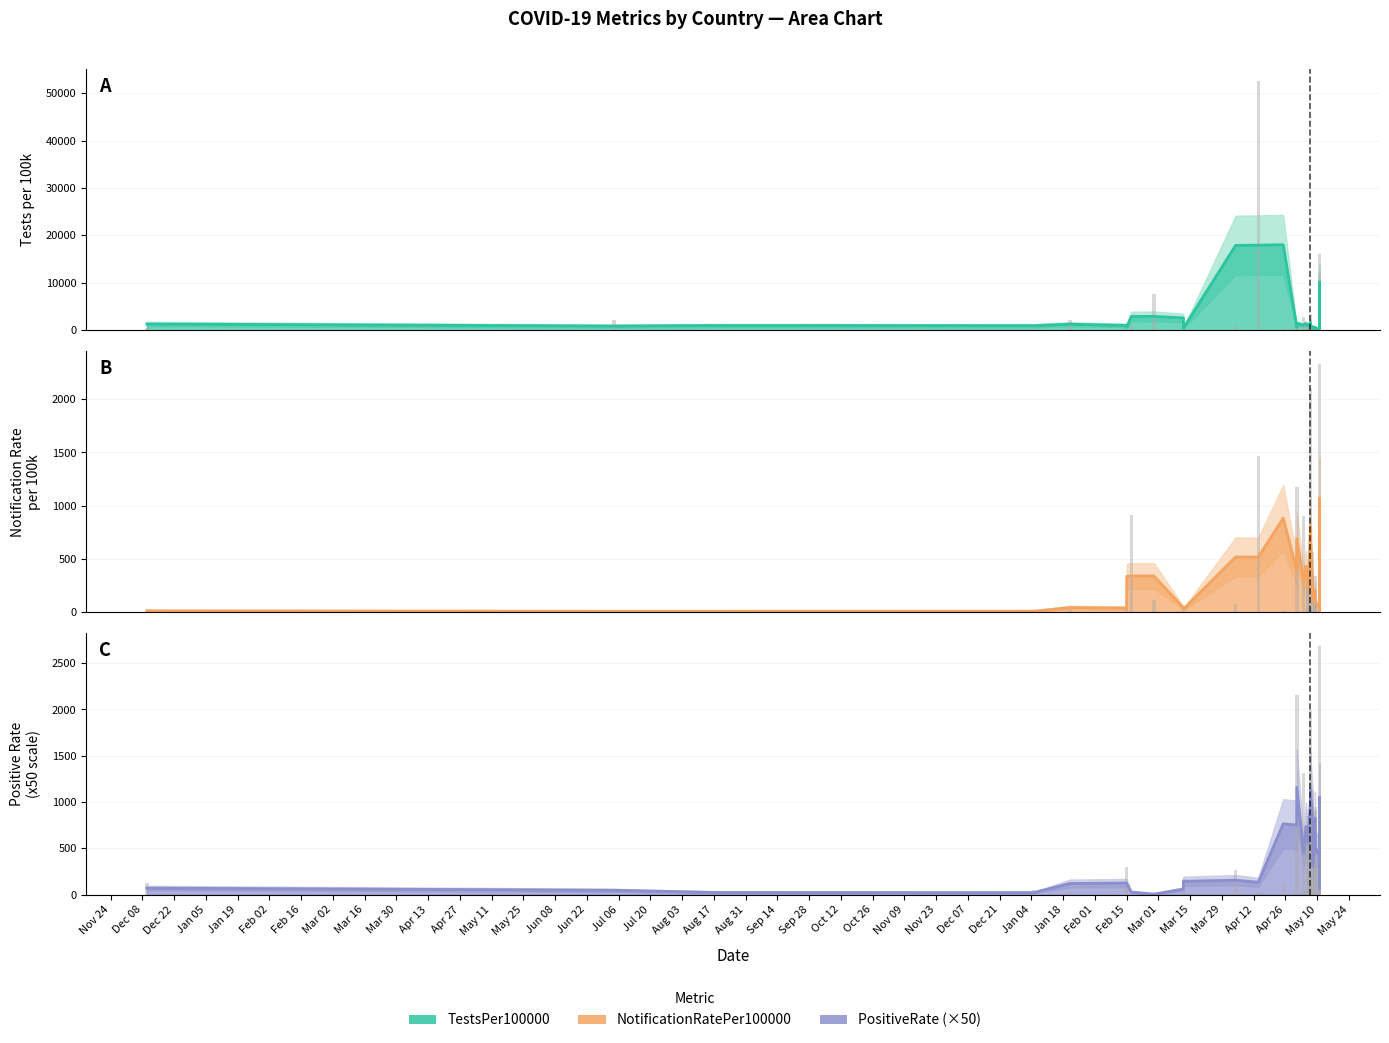

Reading left to right, transcribe all the data shown in this chart.

TestsPer100000 estimate: 1302.9	873.9	989.7	955.1	1253.7	1007.2	681.4	2888.2	2908.3	2579.6	417.3	17893.4	17945.9	18023.4	590.3	1412.9	1060.9	1404.0	861.0	948.0	1651.6	1327.9	1168.7	445.4	396.0	532.1	415.9	662.3	603.5	335.6	268.9	956.0	4983.7	10147.4	9418.9	5402.5	219.7	726.0	1343.3	1768.4
TestsPer100000 raw: 403.8	2201.9	15.9	751.2	2098.1	911.7	11.8	1120.8	7532.1	72.1	134.7	1045.0	52500.5	292.3	1277.4	201.2	2760.0	221.4	1230.6	1131.1	482.2	3341.6	159.9	4.7	1171.5	11.8	413.0	823.0	750.9	236.6	19.4	550.6	2298.1	12102.3	16041.7	112.8	53.1	493.2	1631.6	1905.2
NotificationRatePer100000 estimate: 15.2	10.1	10.4	11.4	45.5	40.6	337.5	341.8	341.7	42.6	29.8	520.3	518.9	884.2	394.5	692.6	302.9	431.5	221.7	235.1	807.3	737.1	722.7	210.4	189.1	189.5	113.5	184.8	208.8	95.8	50.3	803.7	1072.3	1057.6	280.1	17.3	43.7	104.2	241.6	306.4
NotificationRatePer100000 raw: 14.1	16.4	0.0	14.8	19.4	102.2	0.2	910.1	115.0	0.0	12.9	76.6	1471.3	9.0	1172.4	2.0	903.4	3.3	387.8	274.2	43.4	2104.2	63.8	0.2	567.1	0.0	1.5	339.1	213.6	73.6	0.2	77.1	2333.6	806.1	33.1	1.1	17.8	112.1	182.9	429.9
PositiveRate estimate: 70.0	46.7	22.3	21.7	120.2	125.0	120.8	27.5	5.2	59.8	143.7	155.8	133.5	764.0	751.8	1158.0	452.8	735.5	551.5	603.0	986.0	1134.8	1100.0	811.0	407.7	379.8	303.5	510.5	821.5	524.3	420.5	1002.2	1051.8	950.3	62.2	259.5	375.3	475.8	477.2	539.5
PositiveRate raw: 125.5	14.5	0.0	52.5	12.5	295.5	67.0	0.0	15.5	0.0	164.0	267.0	36.5	97.0	2158.5	0.0	1315.5	43.0	848.0	763.5	197.5	1997.0	1210.0	93.0	1130.0	0.0	9.5	901.0	621.0	942.5	9.5	309.5	2687.5	158.5	5.0	23.0	750.5	352.5	324.5	754.5